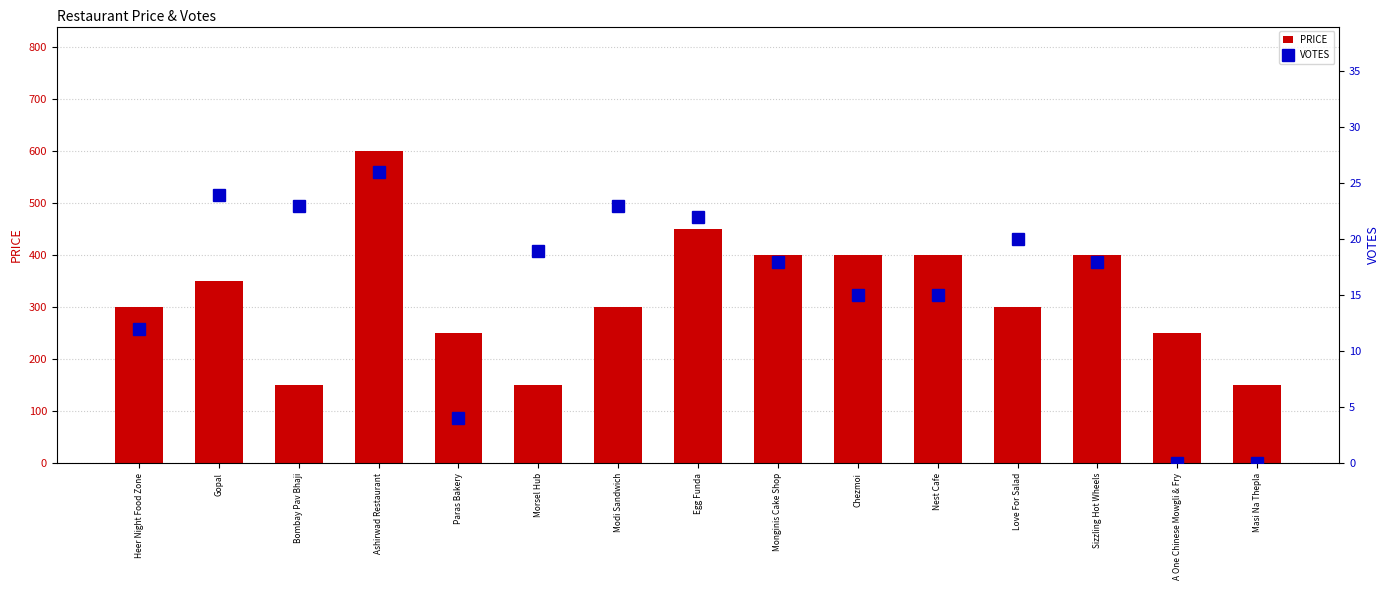

Reading left to right, transcribe all the data shown in this chart.

PRICE: 300	350	150	600	250	150	300	450	400	400	400	300	400	250	150
VOTES: 12	24	23	26	4	19	23	22	18	15	15	20	18	0	0